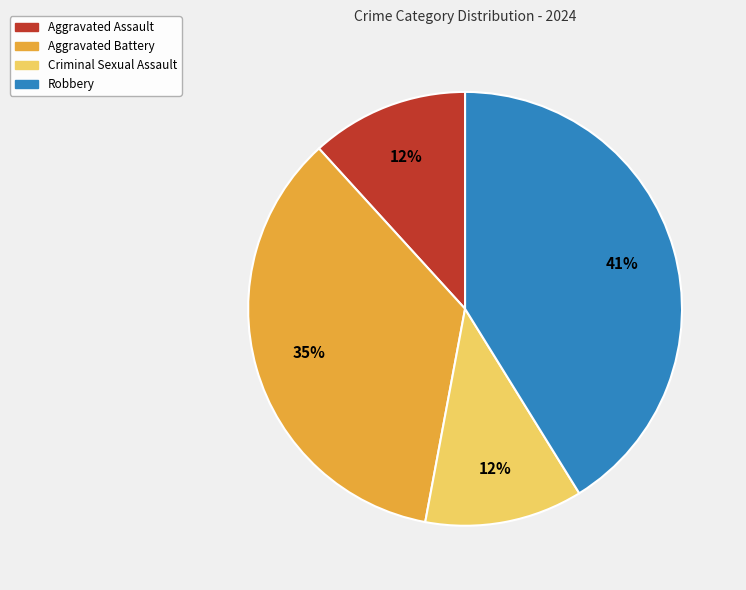

Which has a higher value, Criminal Sexual Assault or Aggravated Battery?

Aggravated Battery